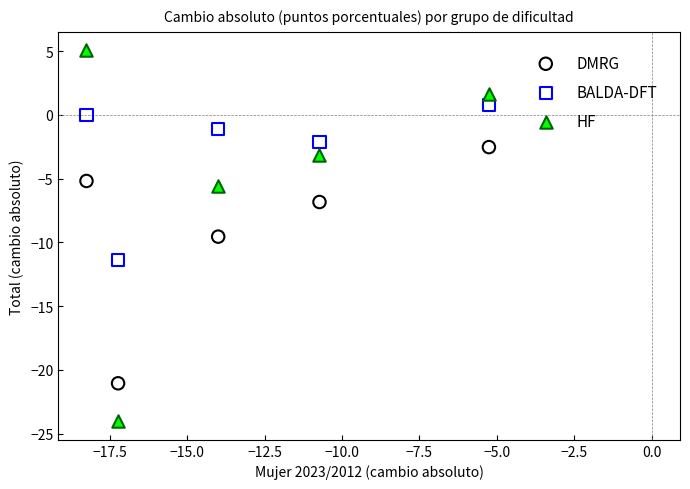

Across all series, what Y value is closest to -9?

-9.5